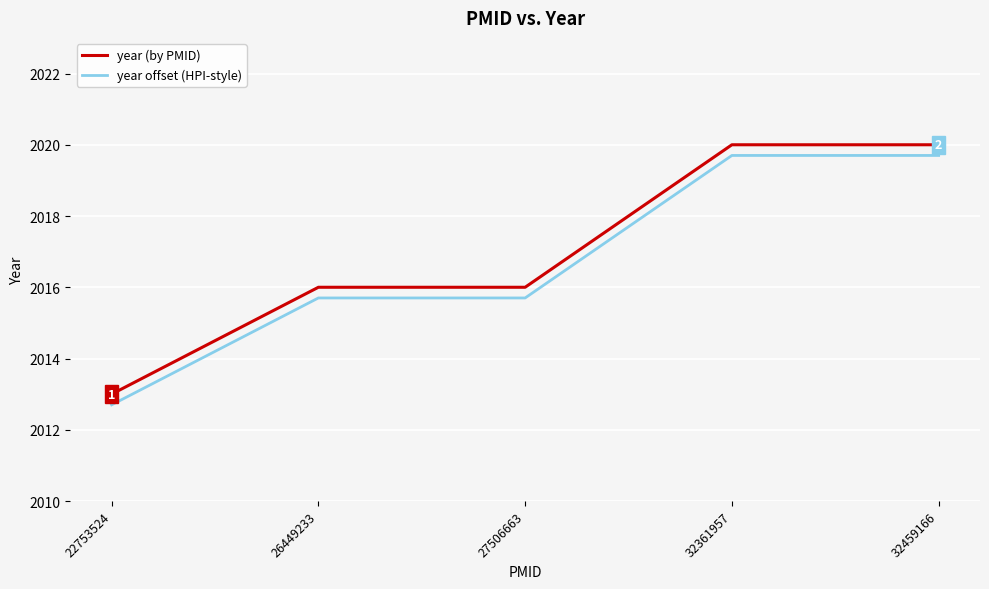

What is the difference between the maximum and minimum values in the year (by PMID) series?

7.0